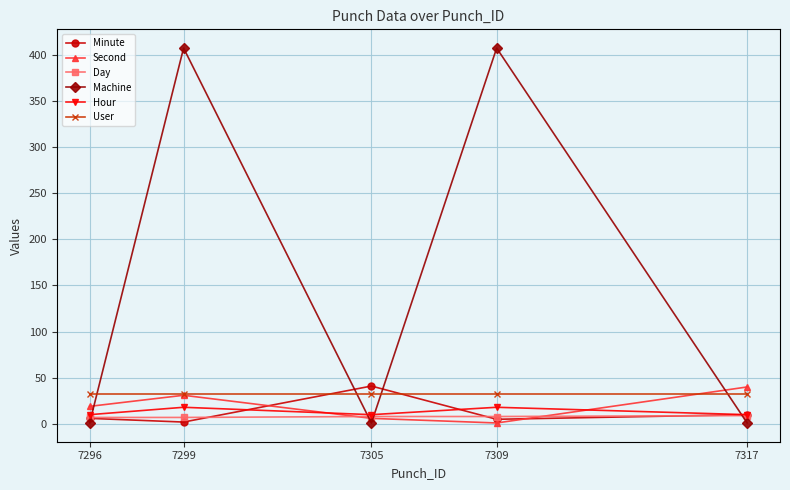

Which series has the widest spread of values?

Machine